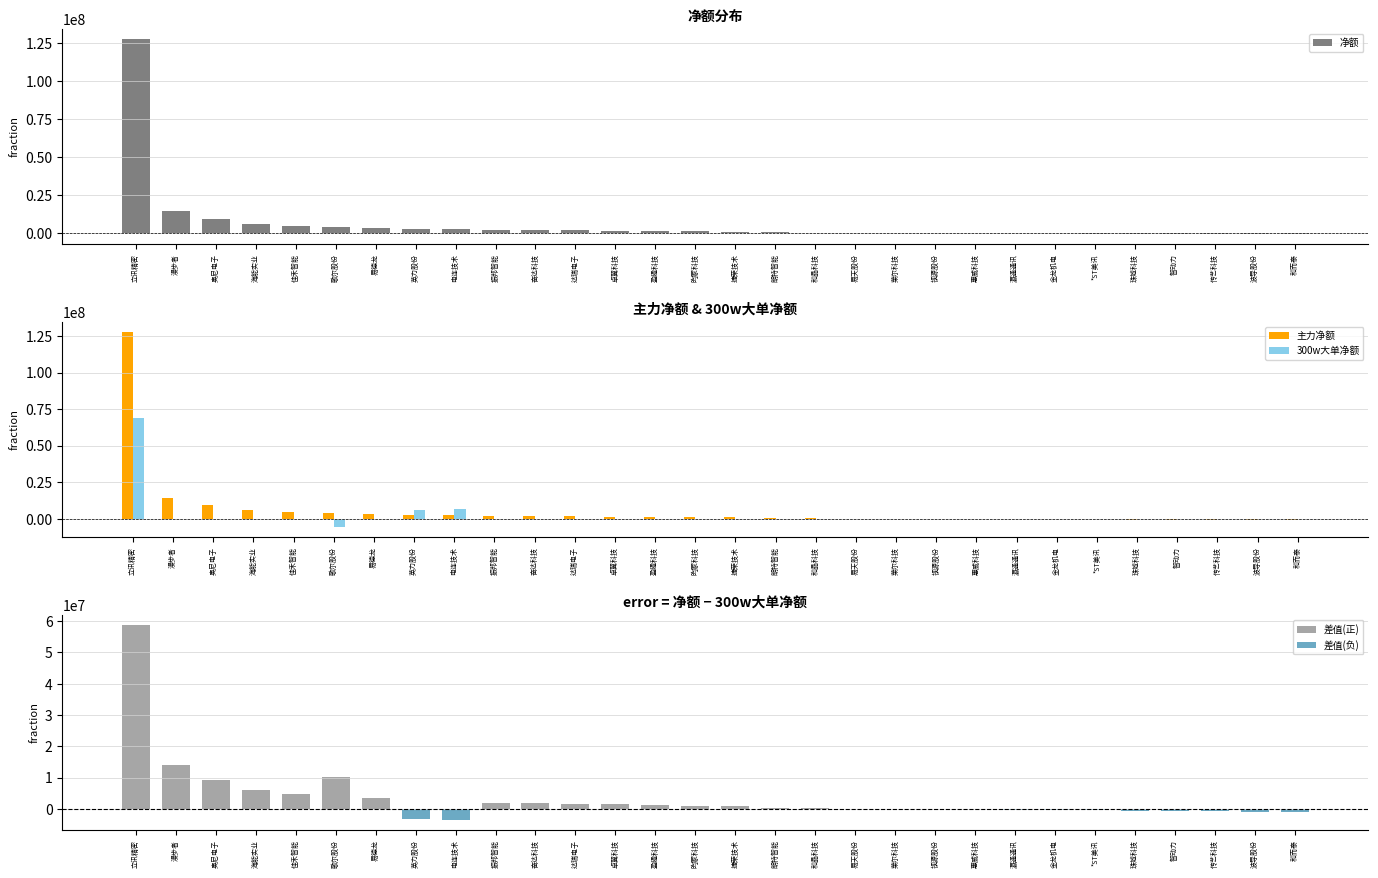

How many bars are there in total?

150